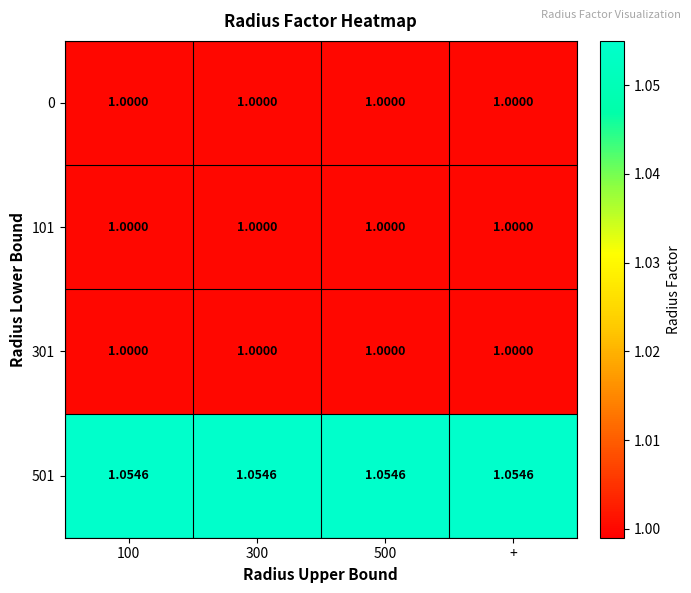

At how many categories does at least one series exceed 1?

4